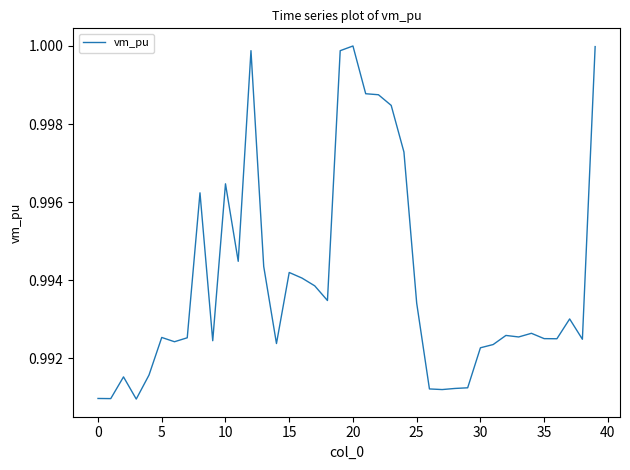

Is this an area chart (filled region under the line)?

No